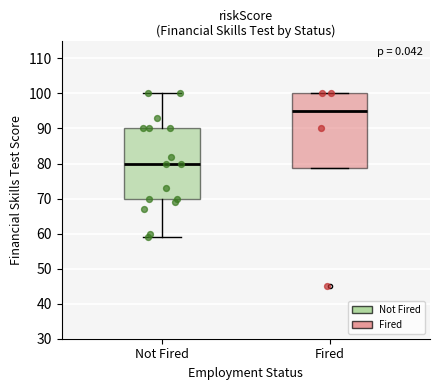

Reading left to right, transcribe this box plot: for each box, give where its median line is, the range the box spans, and where its two whiskers end, as read against the y-axis. The values are not printed on the chart, so give them approximately, as read against the axis.

Not Fired: median 80, box 70 to 90, whiskers 59 to 100
Fired: median 95, box 79 to 100, whiskers 79 to 100